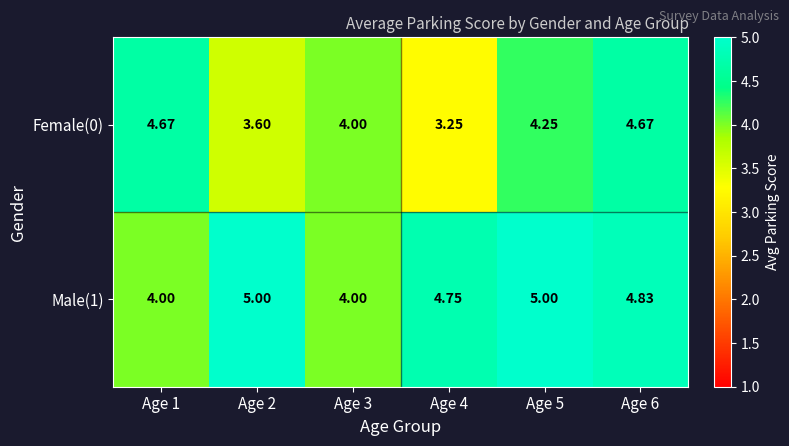

Is the value of Male(1) at Age 6 greater than the value of Female(0) at Age 2?

Yes